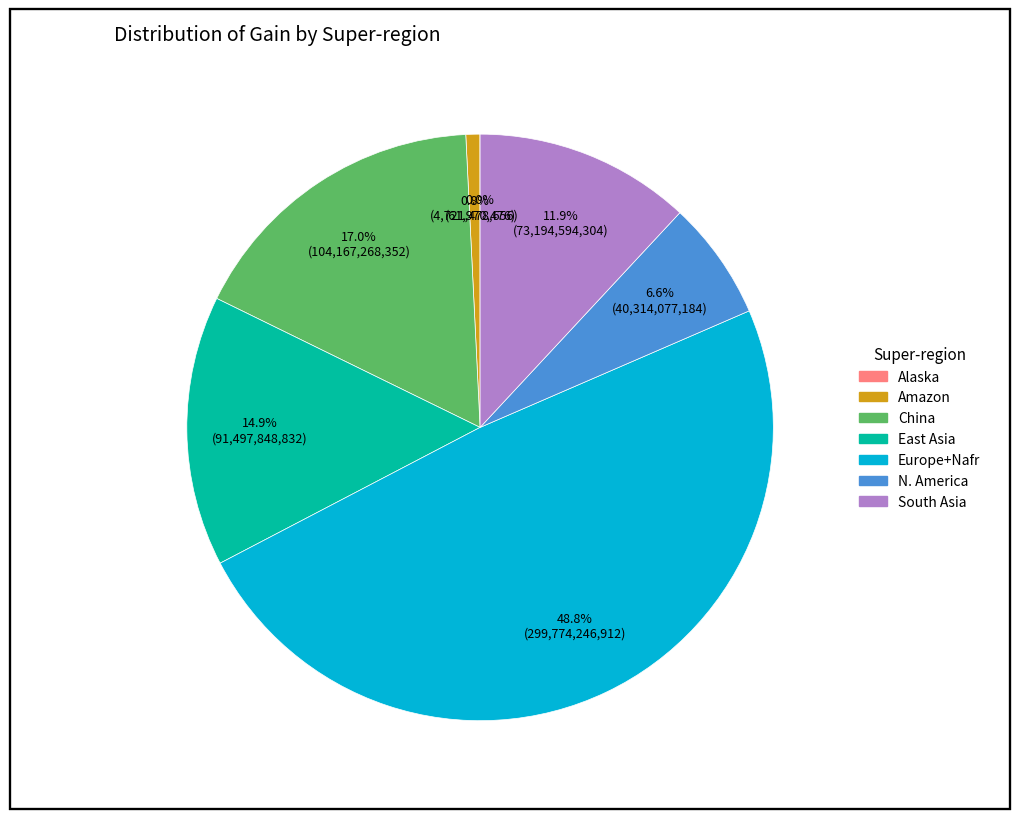

Which category has the biggest portion of the pie?

Europe+Nafr